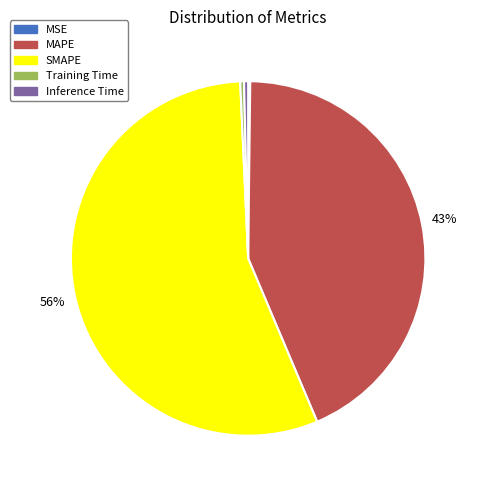

To the nearest percent, what is the average slice percentage?

20%